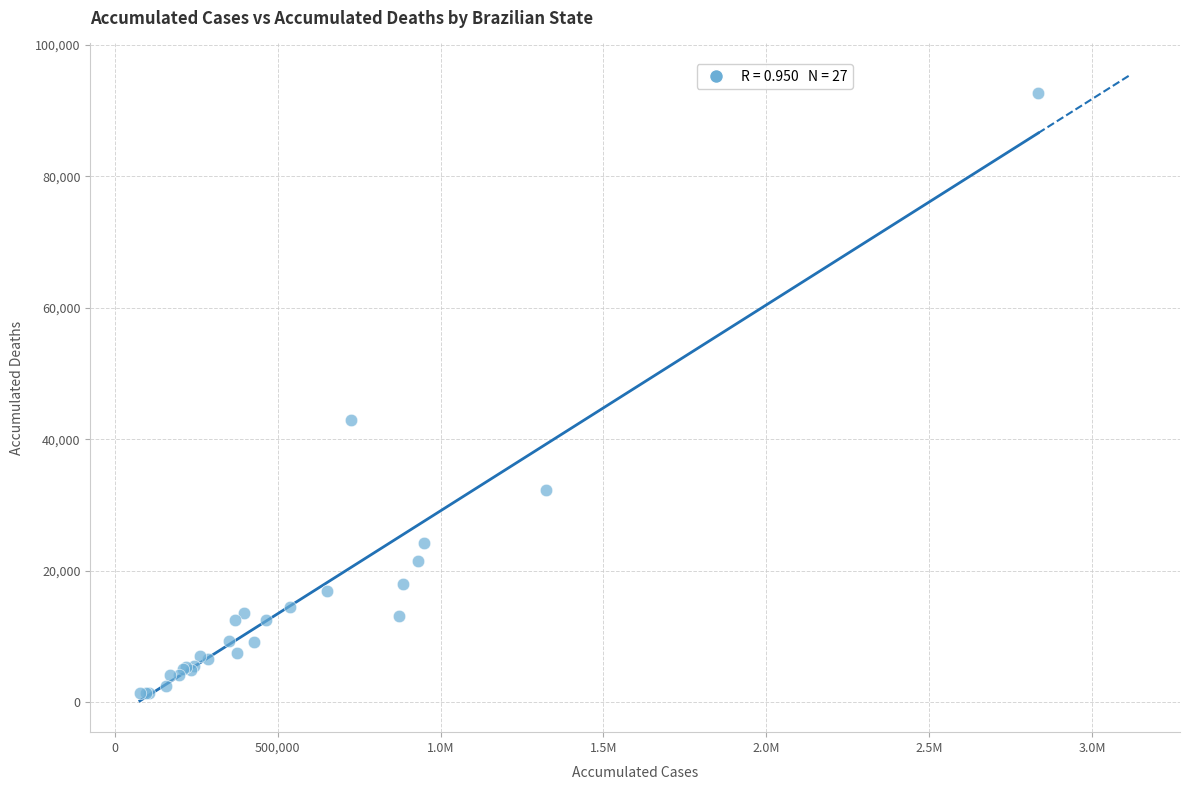

What Y value in the scatter plot is closest to 47082?

42914